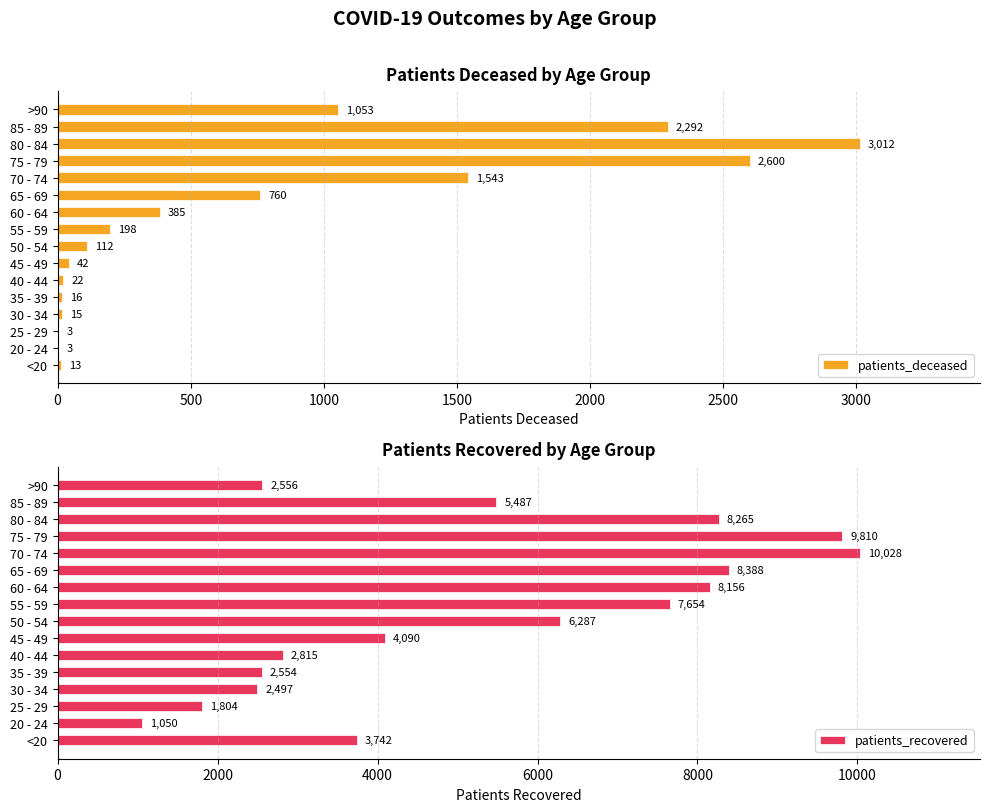

What is the sum of all patients_deceased values?

12069